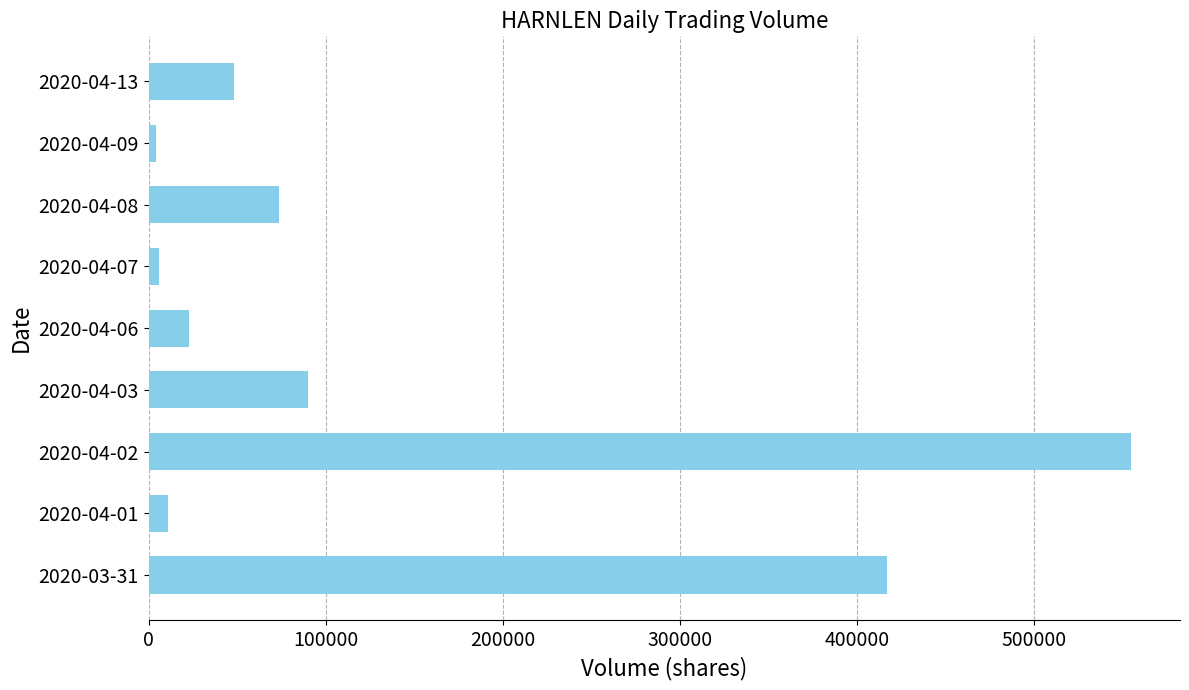

Between 2020-04-08 and 2020-03-31, which is larger?

2020-03-31